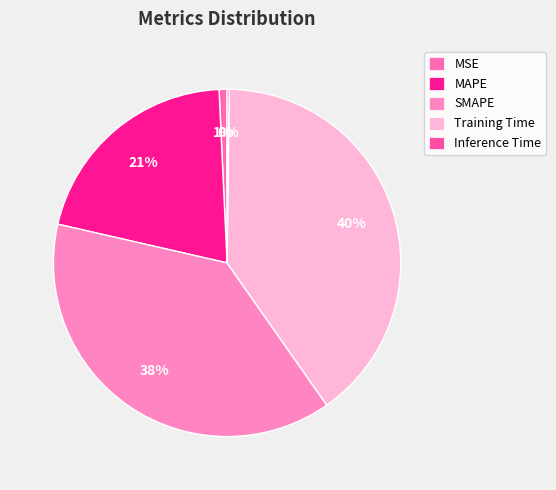

Does any single category account for the majority?

No